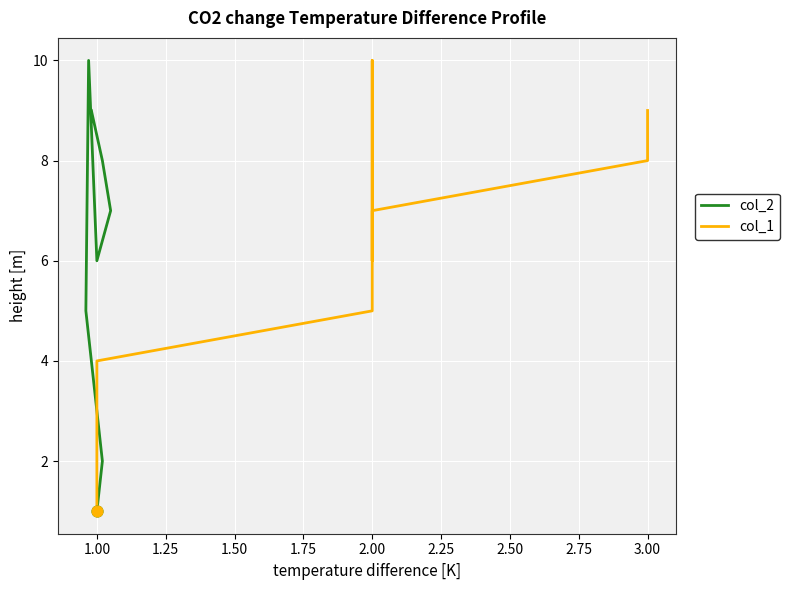

What is the total value across all series at 2.50?

14